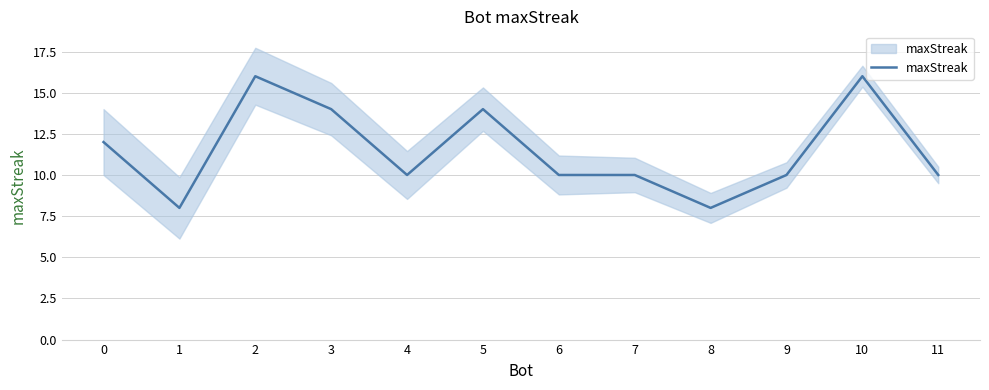

At which category does the chart reach its peak across all series?

2